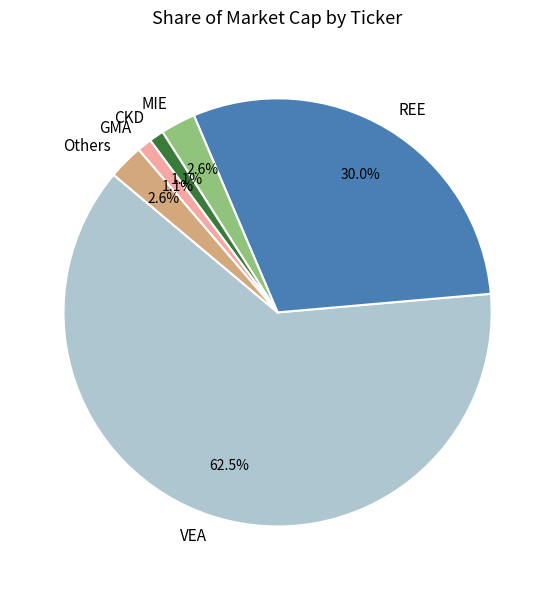

Do CKD and VEA together represent more than half of the pie?

Yes